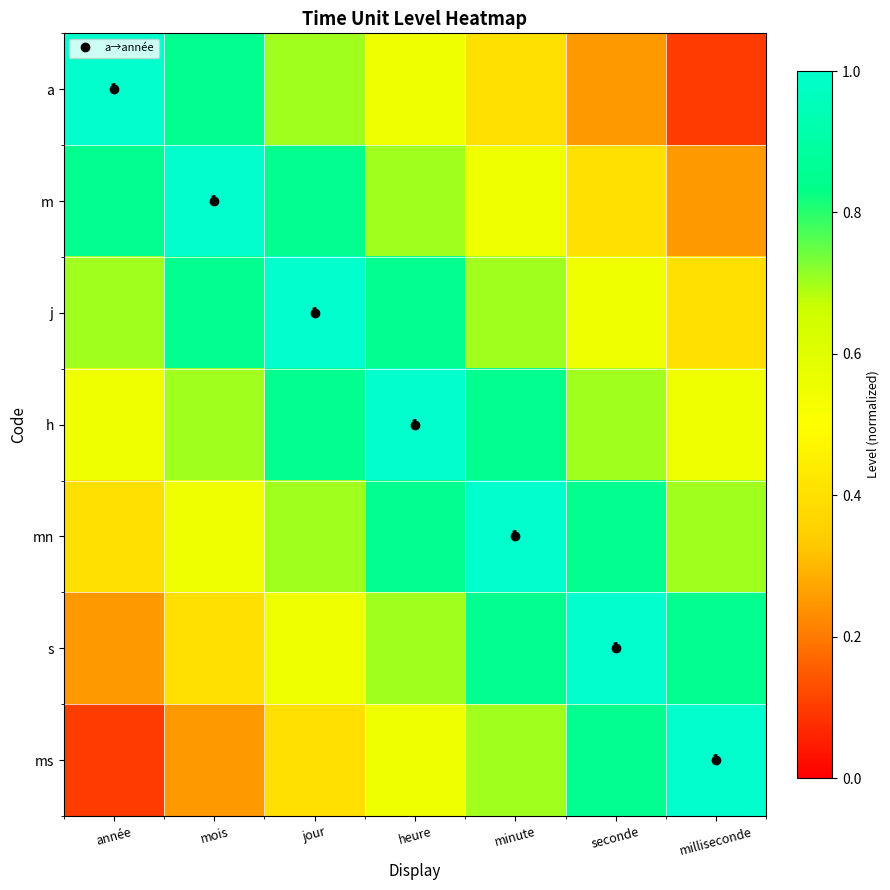

Where is a nearest to the value 0?

milliseconde